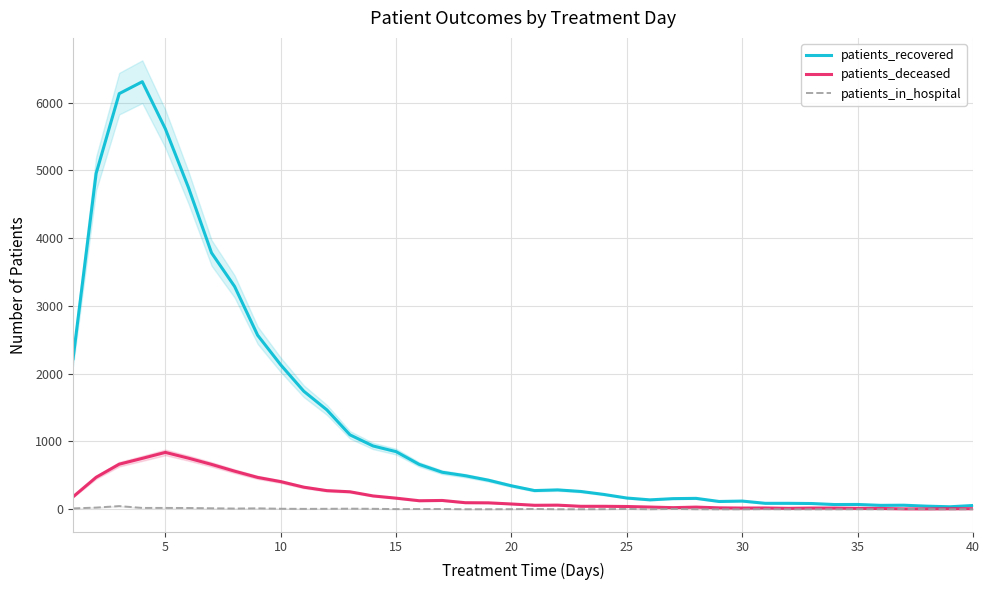

True or false: patients_deceased and patients_in_hospital intersect in this chart.

False